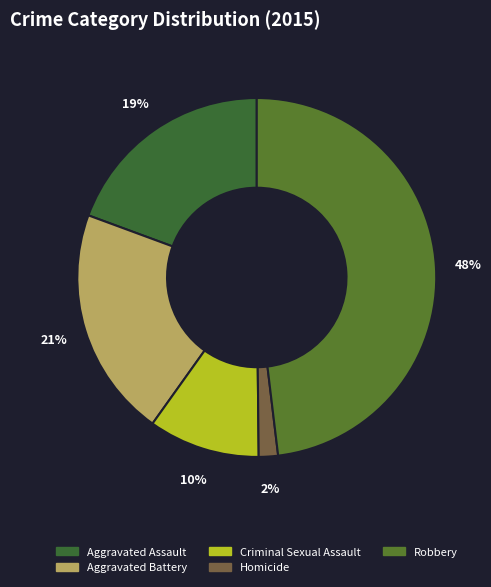

What is the largest slice in the pie chart?

Robbery